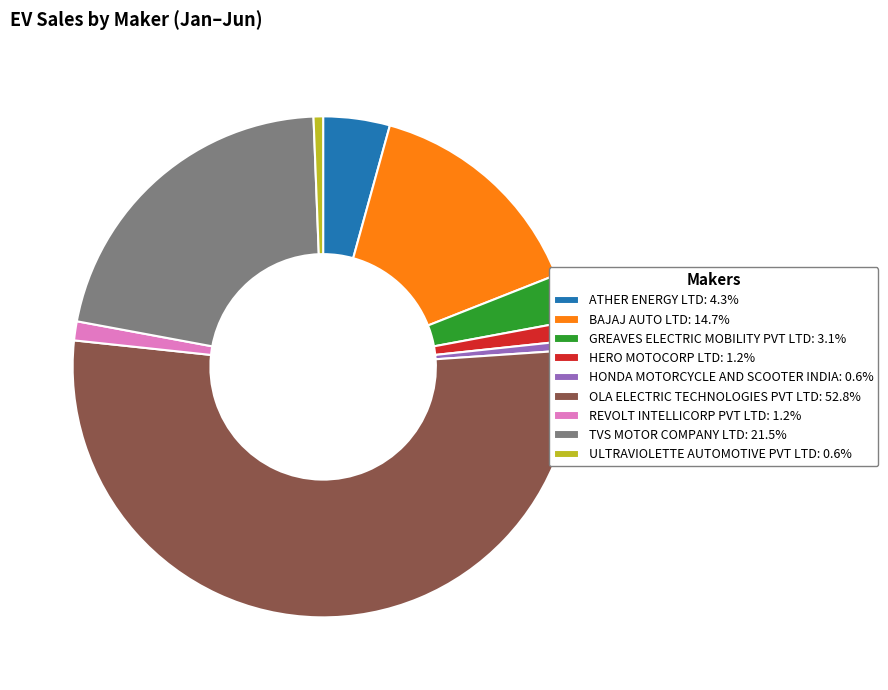

True or false: REVOLT INTELLICORP PVT LTD accounts for 9% of the total.

False